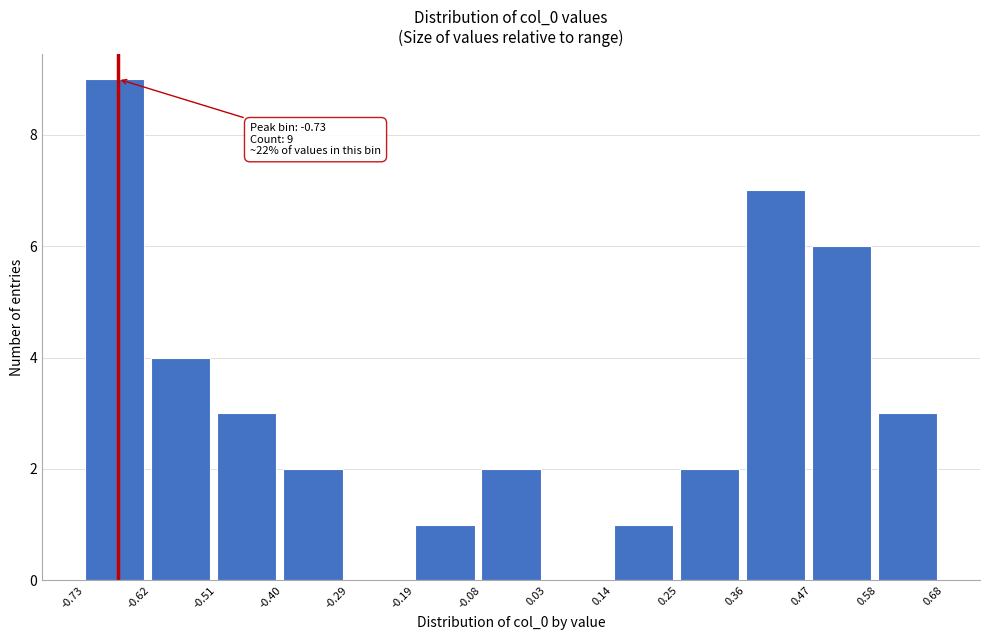

Over which range of the x-axis is the bar tallest?

-0.73 to -0.62